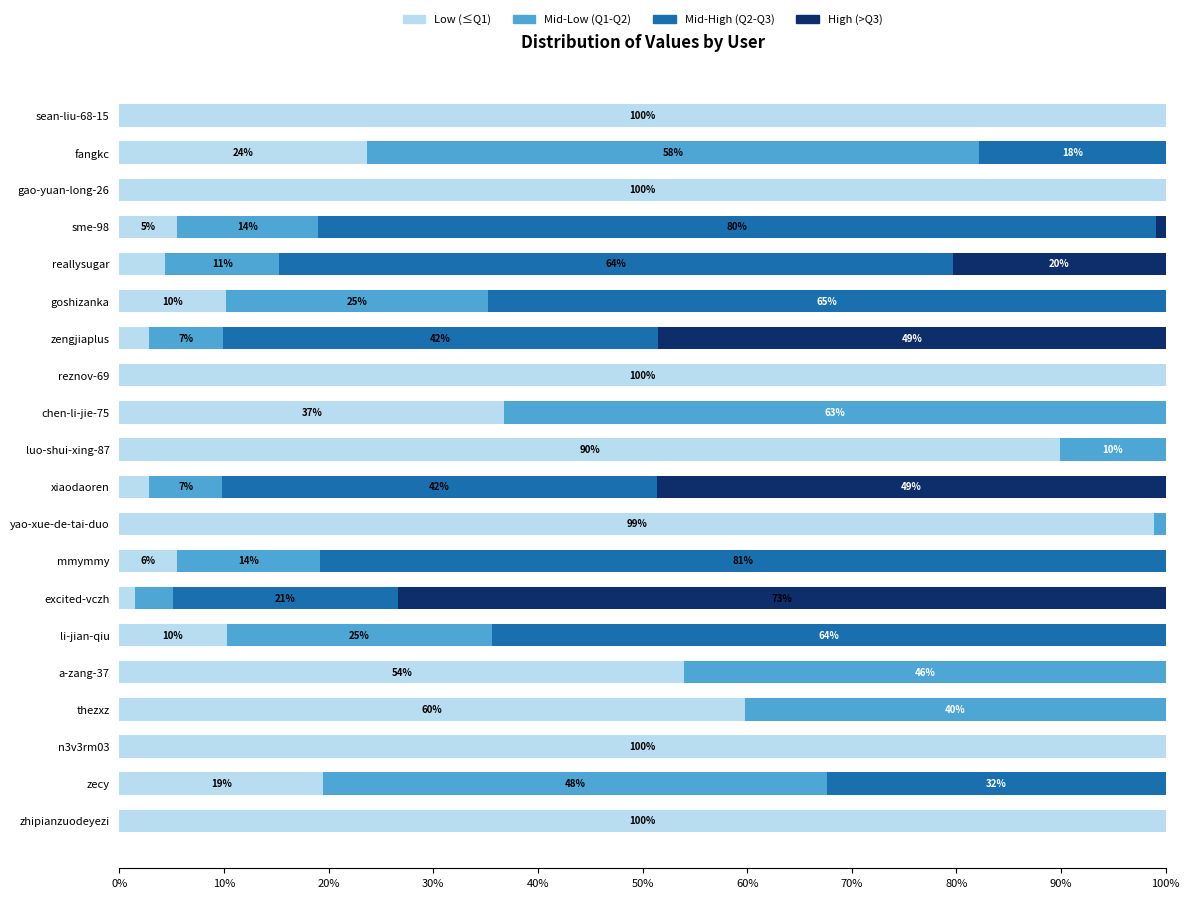

What are all the series names shown in the legend?

Low (≤Q1), Mid-Low (Q1-Q2), Mid-High (Q2-Q3), High (>Q3)